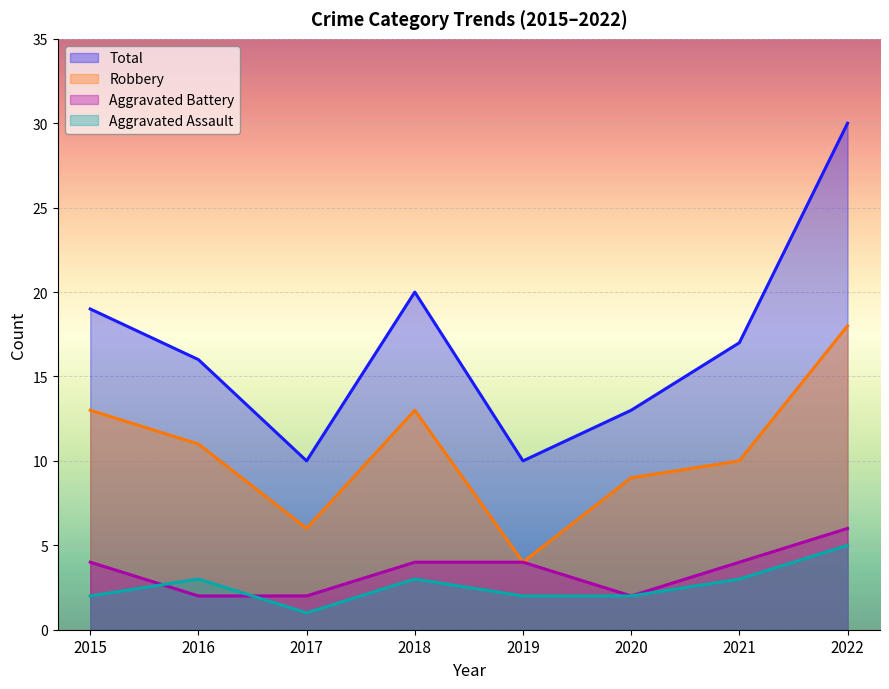

Which category has the highest value across all series?

2022